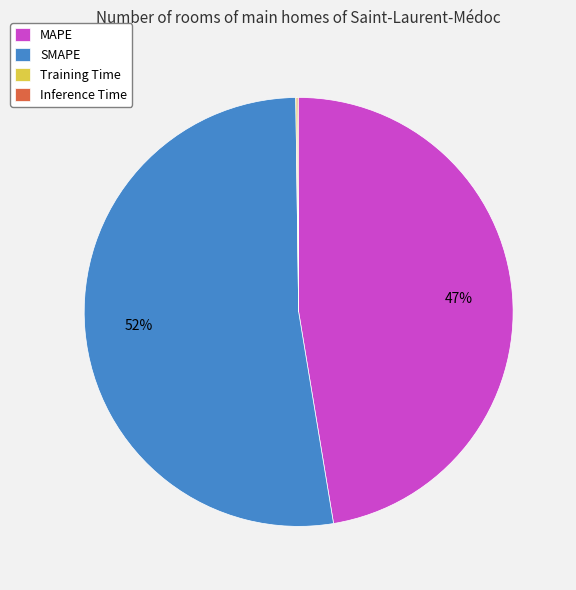

What is the largest slice in the pie chart?

SMAPE